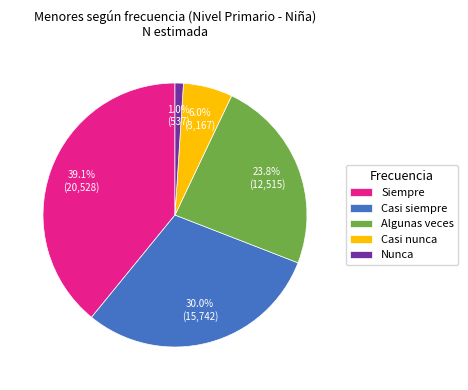

Combined, what portion of the pie is Siempre and Nunca?

40.1%